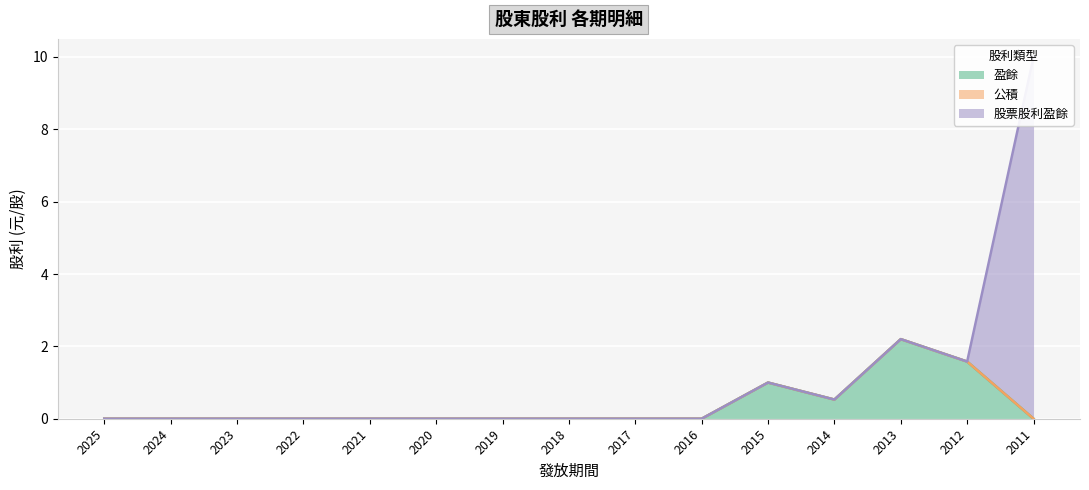

Reading right to left, list all the values displayed in this chart.

盈餘: 2011=0.0	2012=1.6	2013=2.2	2014=0.5	2015=1.0	2016=0.0	2017=0.0	2018=0.0	2019=0.0	2020=0.0	2021=0.0	2022=0.0	2023=0.0	2024=0.0	2025=0.0
公積: 2011=0.0	2012=0.0	2013=0.0	2014=0.0	2015=0.0	2016=0.0	2017=0.0	2018=0.0	2019=0.0	2020=0.0	2021=0.0	2022=0.0	2023=0.0	2024=0.0	2025=0.0
股票股利盈餘: 2011=10.0	2012=0.0	2013=0.0	2014=0.0	2015=0.0	2016=0.0	2017=0.0	2018=0.0	2019=0.0	2020=0.0	2021=0.0	2022=0.0	2023=0.0	2024=0.0	2025=0.0